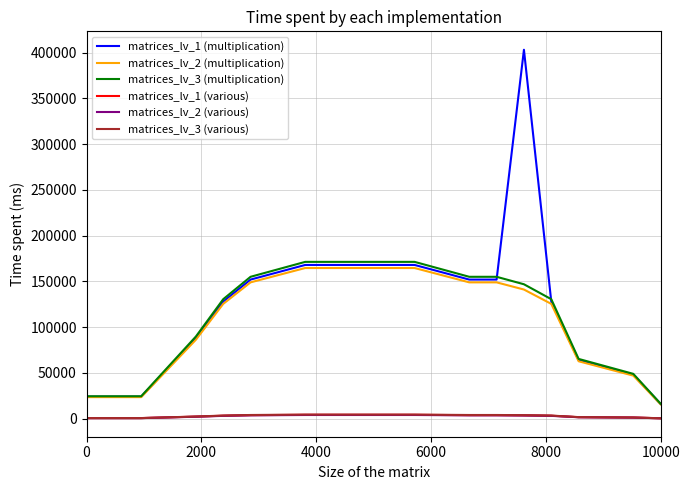

Which series has the widest spread of values?

matrices_lv_1 (multiplication)